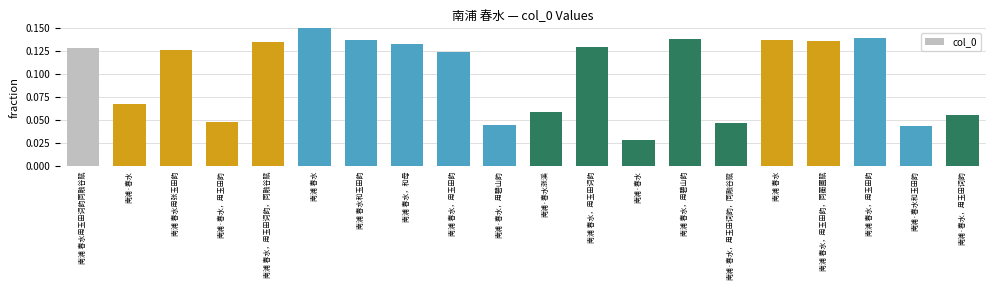

What is the change in value from 南浦 春水，用玉田词韵 to 南浦·春水，用玉田词韵?

-0.1